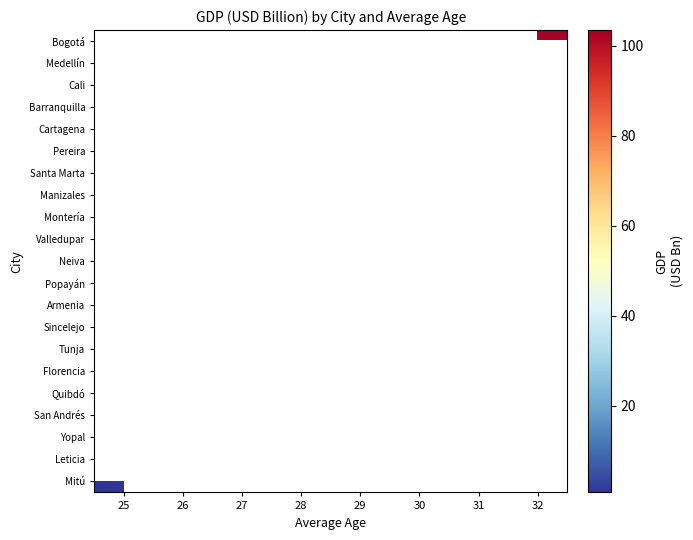

Between 29 and 30, which is larger?

30